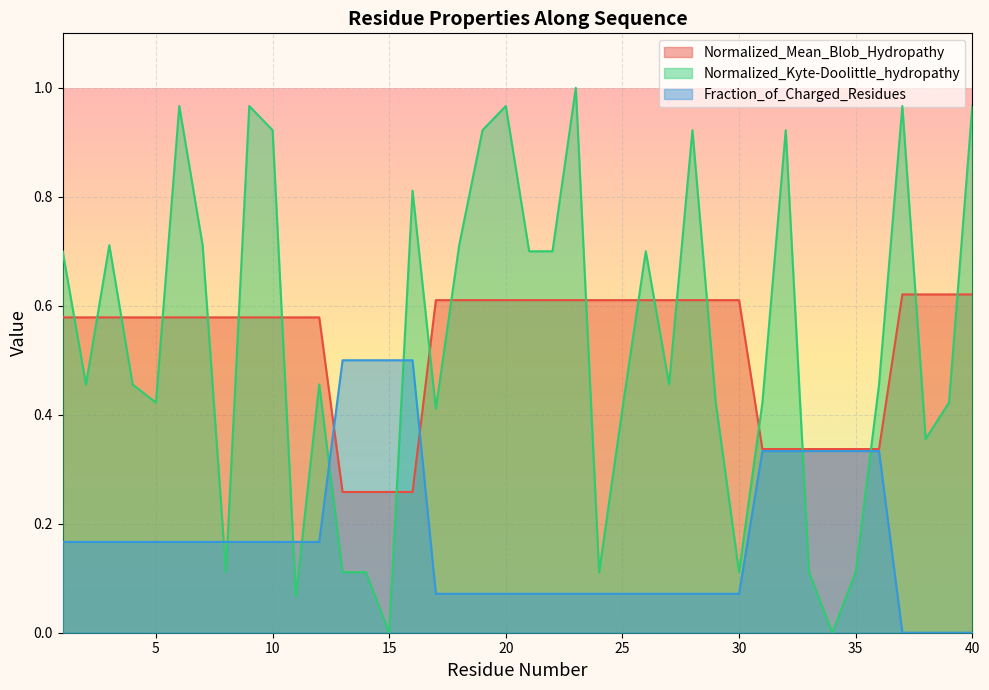

Reading right to left, what are all the values shown in this chart?

Normalized_Mean_Blob_Hydropathy: 40=0.6	39=0.6	38=0.6	37=0.6	36=0.3	35=0.3	34=0.3	33=0.3	32=0.3	31=0.3	30=0.6	29=0.6	28=0.6	27=0.6	26=0.6	25=0.6	24=0.6	23=0.6	22=0.6	21=0.6	20=0.6	19=0.6	18=0.6	17=0.6	16=0.3	15=0.3	14=0.3	13=0.3	12=0.6	11=0.6	10=0.6	9=0.6	8=0.6	7=0.6	6=0.6	5=0.6	4=0.6	3=0.6	2=0.6	1=0.6
Normalized_Kyte-Doolittle_hydropathy: 40=1.0	39=0.4	38=0.4	37=1.0	36=0.5	35=0.1	34=0.0	33=0.1	32=0.9	31=0.4	30=0.1	29=0.4	28=0.9	27=0.5	26=0.7	25=0.4	24=0.1	23=1.0	22=0.7	21=0.7	20=1.0	19=0.9	18=0.7	17=0.4	16=0.8	15=0.0	14=0.1	13=0.1	12=0.5	11=0.1	10=0.9	9=1.0	8=0.1	7=0.7	6=1.0	5=0.4	4=0.5	3=0.7	2=0.5	1=0.7
Fraction_of_Charged_Residues: 40=0.0	39=0.0	38=0.0	37=0.0	36=0.3	35=0.3	34=0.3	33=0.3	32=0.3	31=0.3	30=0.1	29=0.1	28=0.1	27=0.1	26=0.1	25=0.1	24=0.1	23=0.1	22=0.1	21=0.1	20=0.1	19=0.1	18=0.1	17=0.1	16=0.5	15=0.5	14=0.5	13=0.5	12=0.2	11=0.2	10=0.2	9=0.2	8=0.2	7=0.2	6=0.2	5=0.2	4=0.2	3=0.2	2=0.2	1=0.2